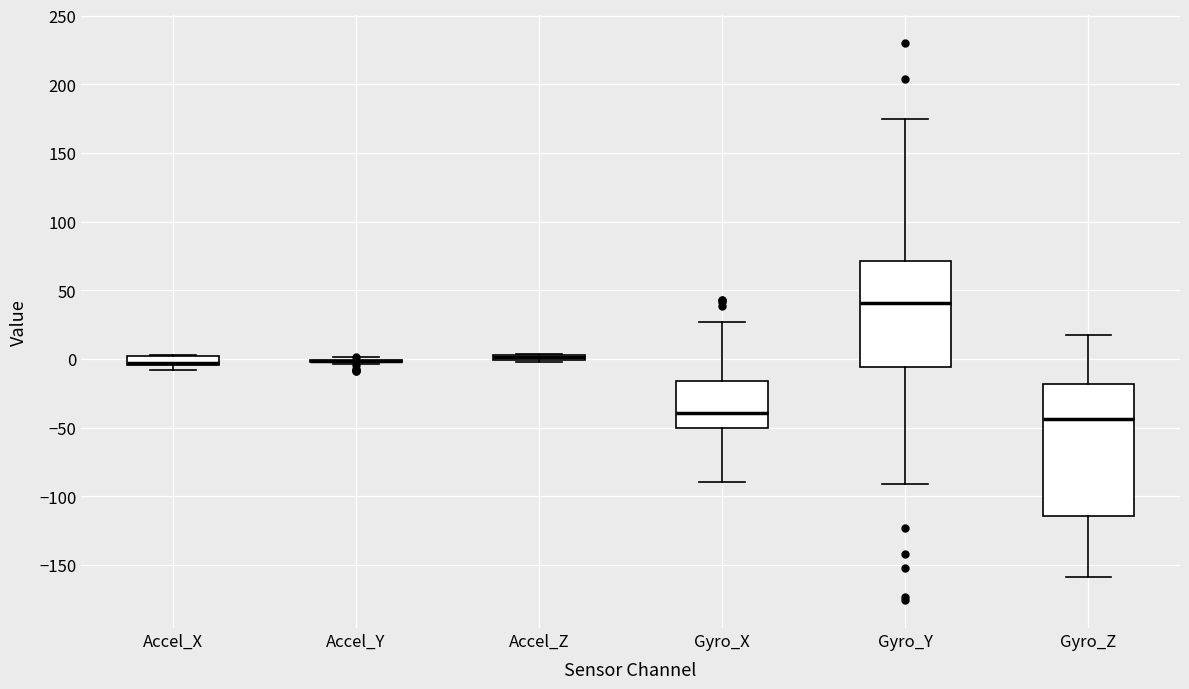

Which box is the tallest, from its lower edge to its upper edge?

Gyro_Z